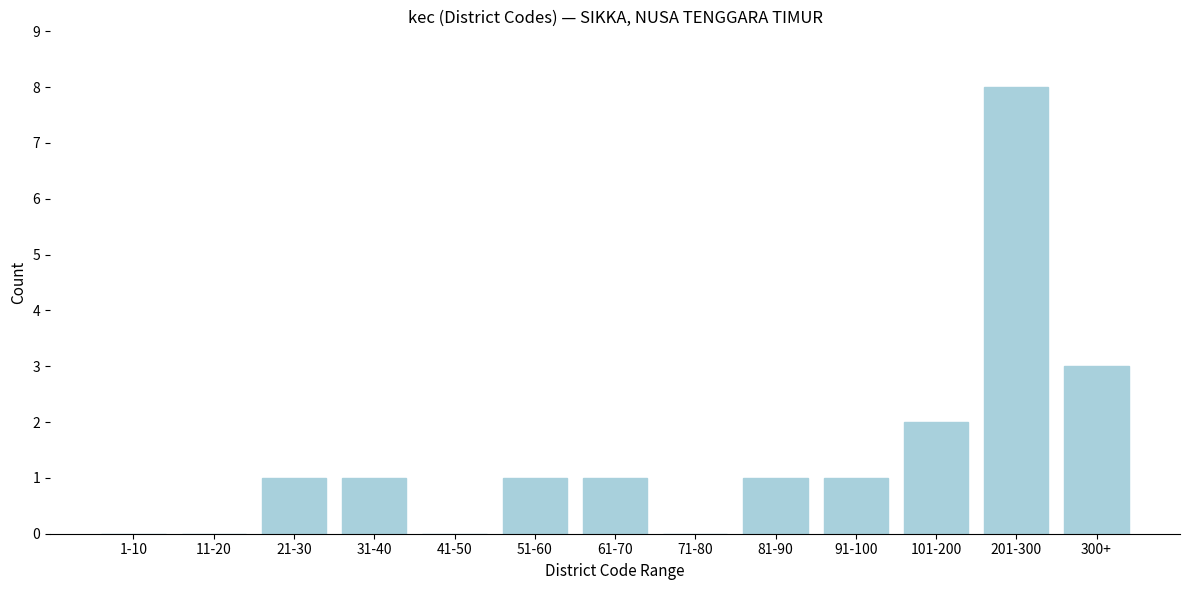

Reading right to left, extract all data points from this chart.

300+=3	201-300=8	101-200=2	91-100=1	81-90=1	71-80=0	61-70=1	51-60=1	41-50=0	31-40=1	21-30=1	11-20=0	1-10=0